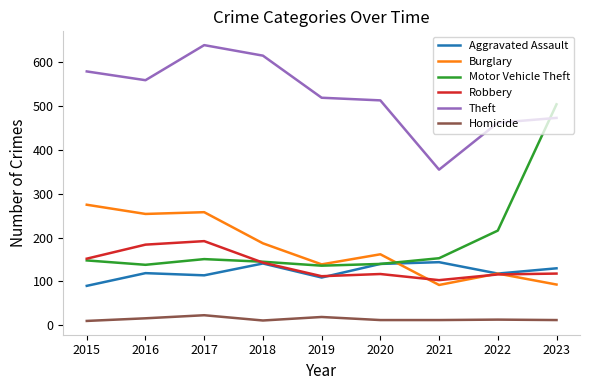

Which series has the largest total across all categories?

Theft